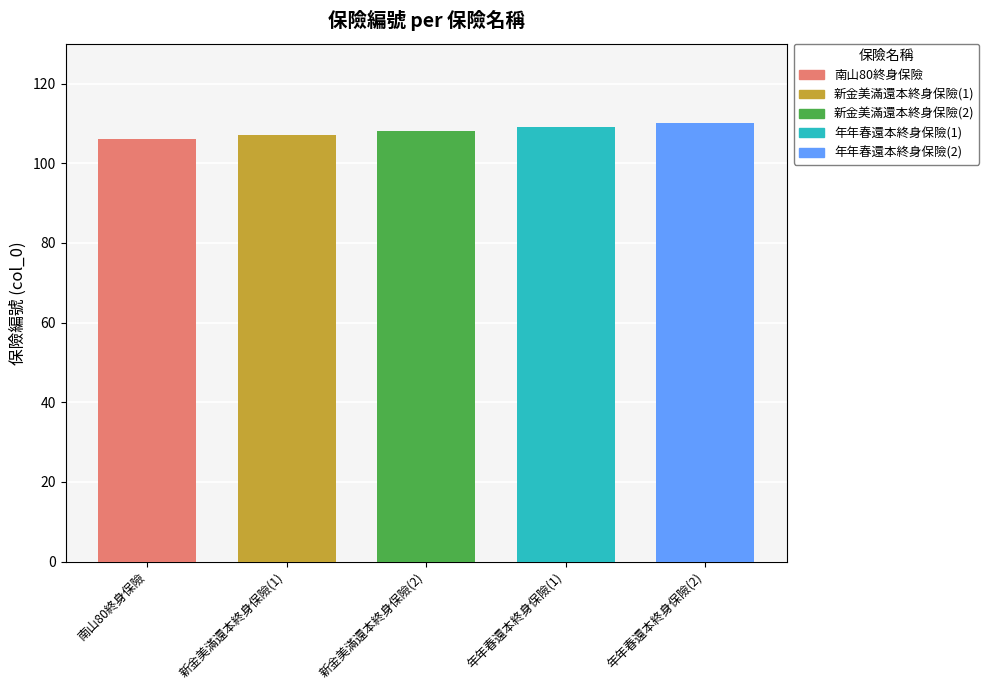

Which has a higher value, 新金美滿還本終身保險(1) or 年年春還本終身保險(1)?

年年春還本終身保險(1)